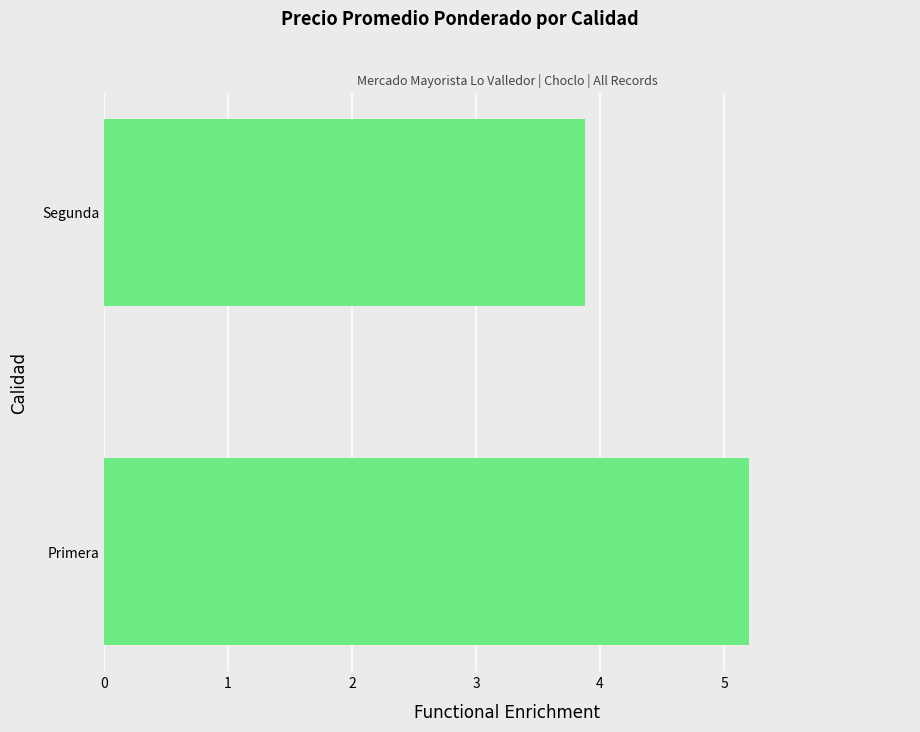

What is the change in value from Primera to Segunda?

-1.3